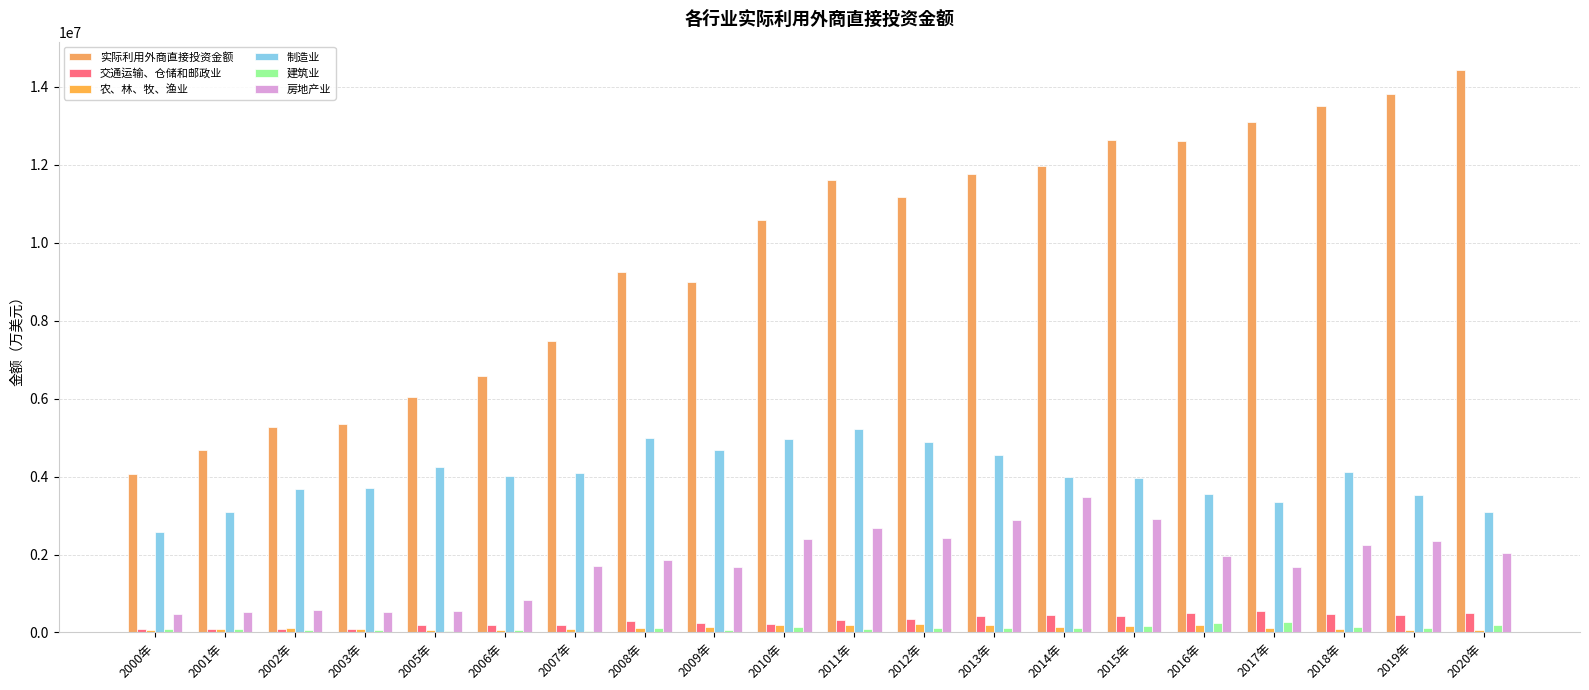

Which category has the highest value in the 建筑业 series?

2017年